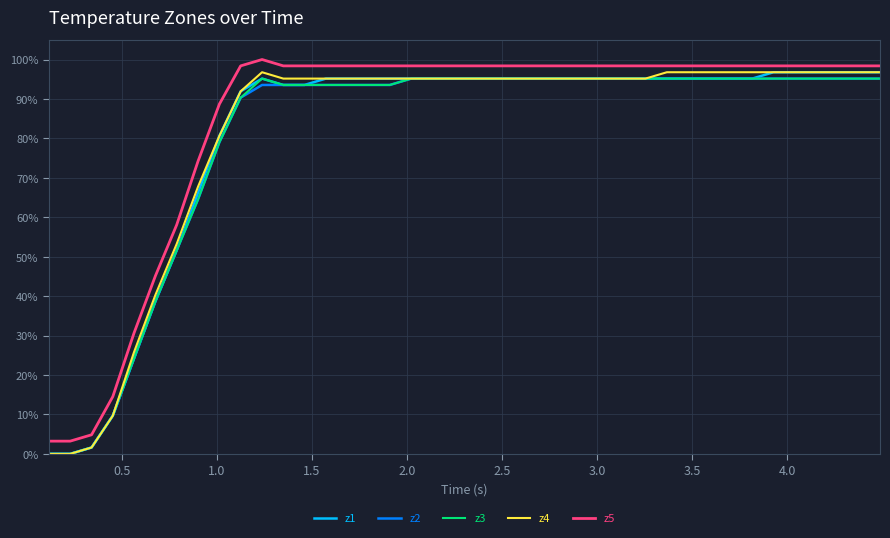

True or false: z5 and z2 intersect in this chart.

False